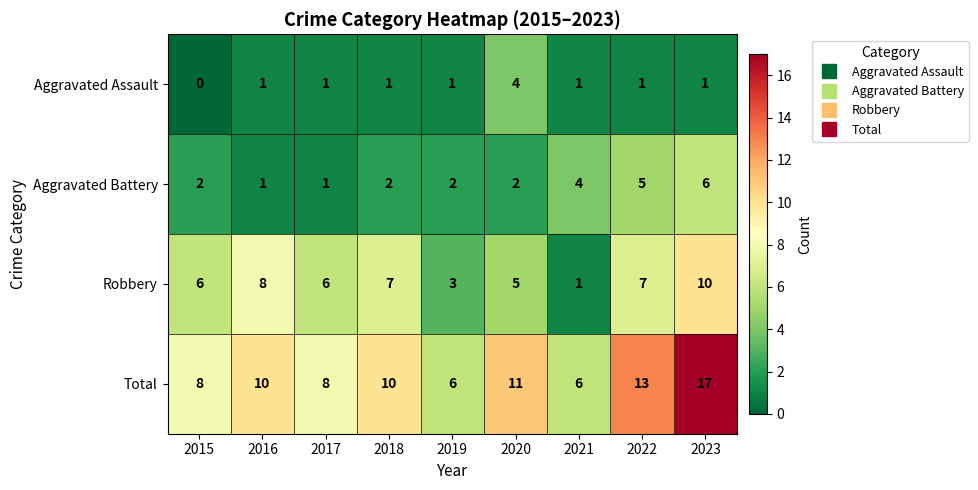

What is the sum of the Robbery values at 2017 and 2023?

16